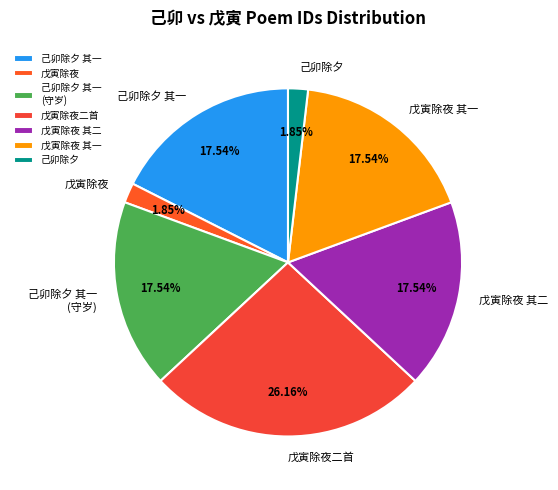

What is the largest slice in the pie chart?

戊寅除夜二首